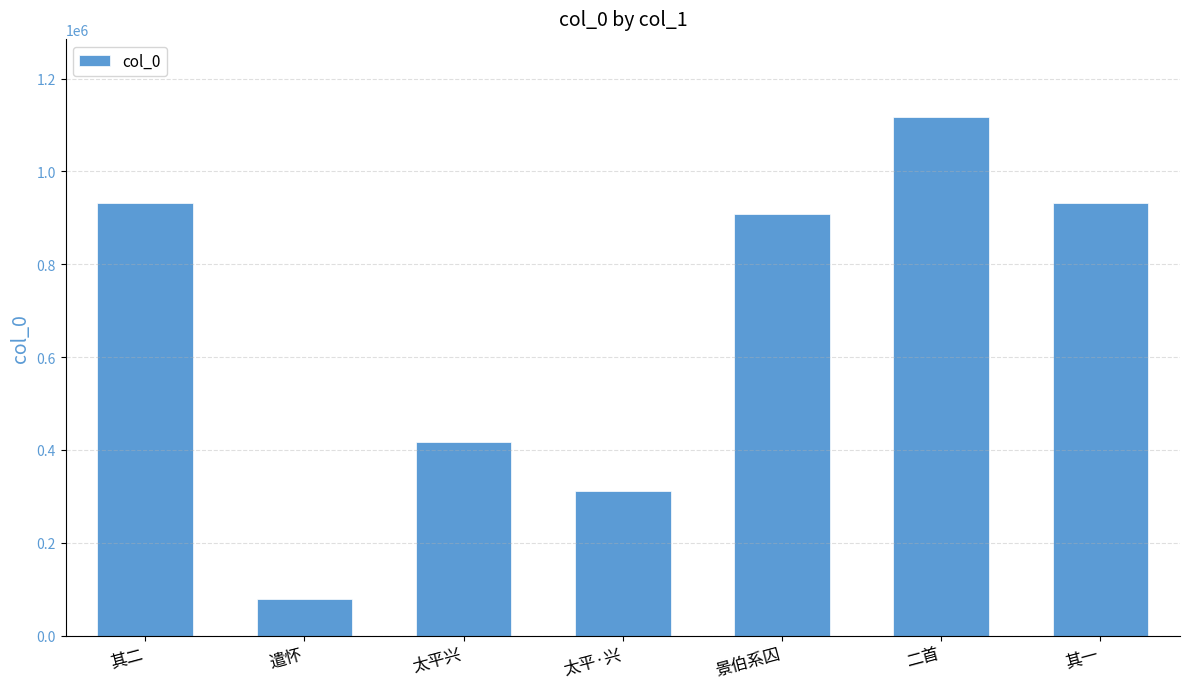

What is the label of the 7th bar from the left?

其一